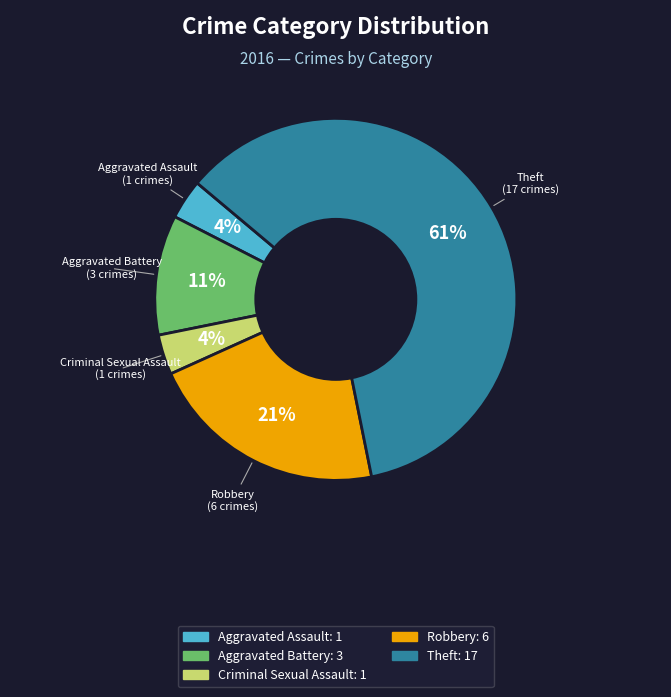

What percentage is the Criminal Sexual Assault slice, to the nearest percent?

4%